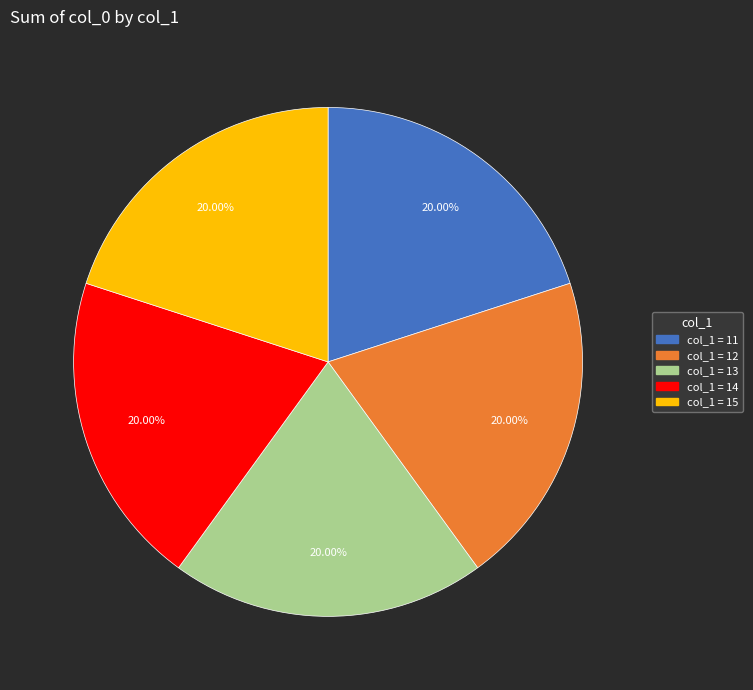

How many slices are in this pie chart?

5